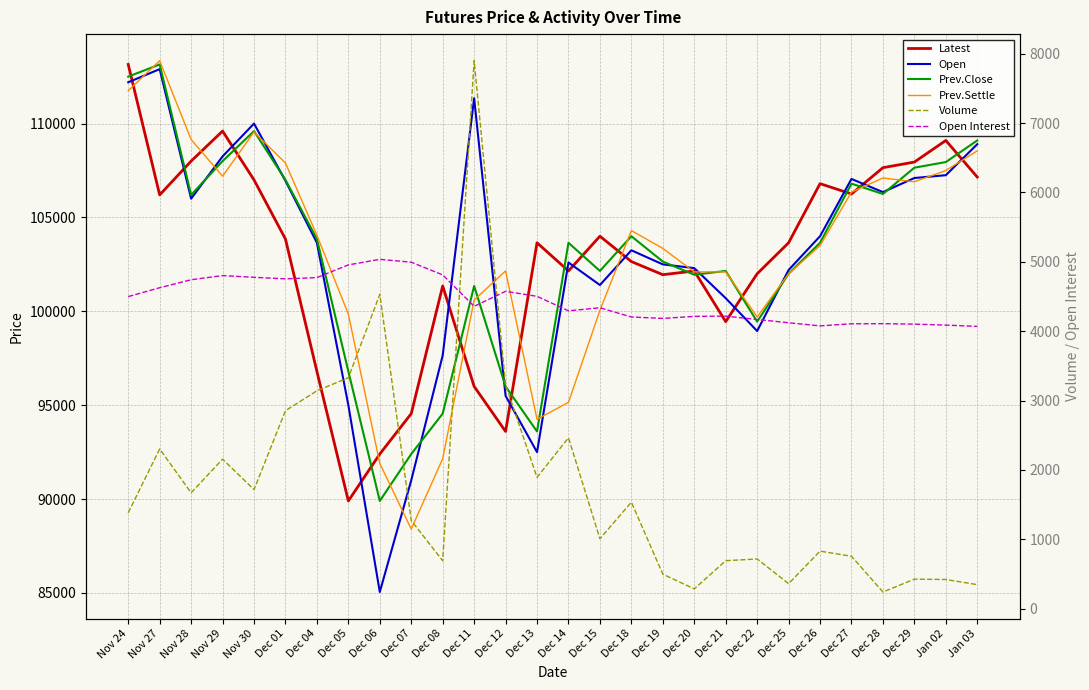

True or false: Open and Open Interest intersect in this chart.

False